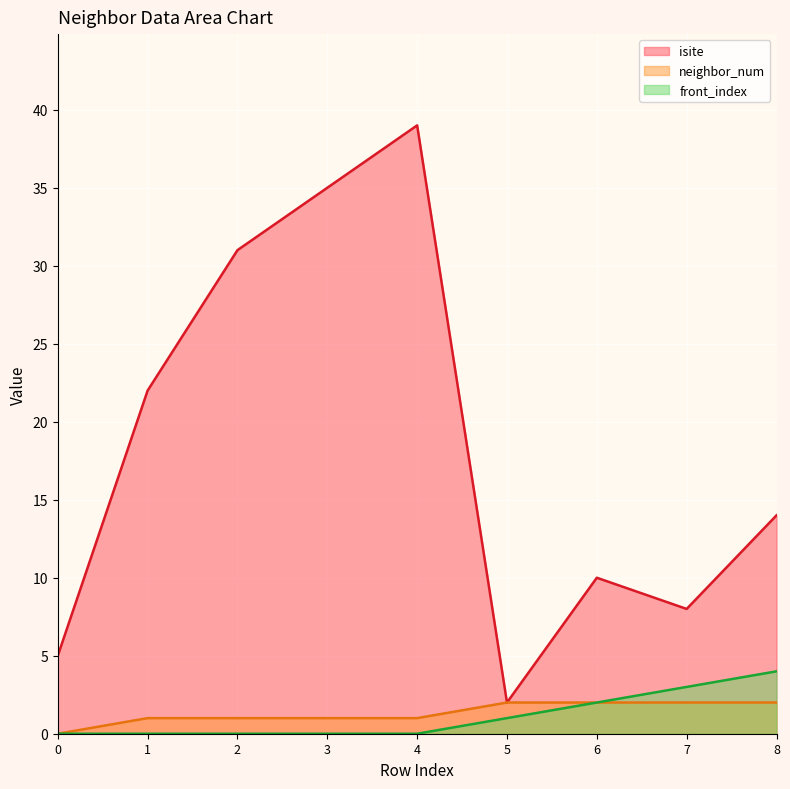

How many data points in isite are above 14?

4